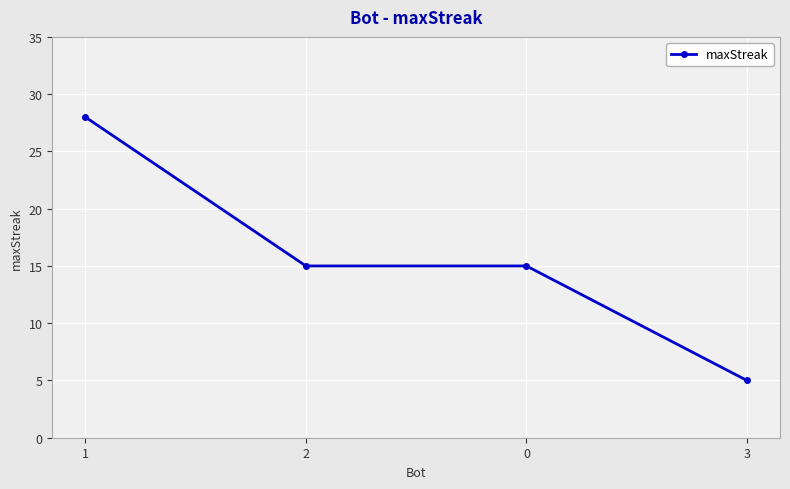

What is the difference between the values at 3 and 1?

23